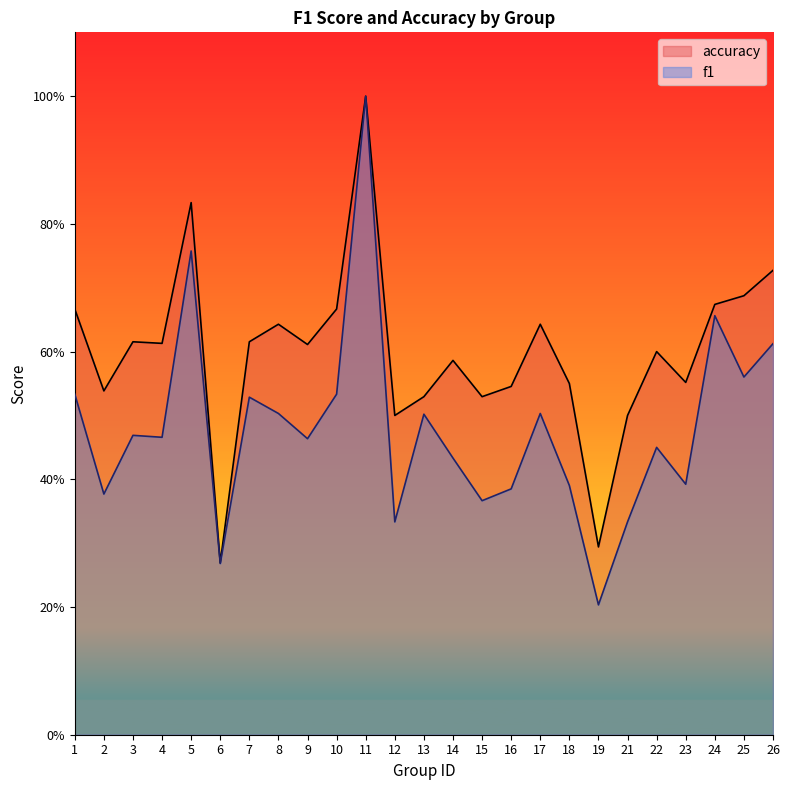

What is the difference between the maximum and second lowest values in the f1 series?

0.7